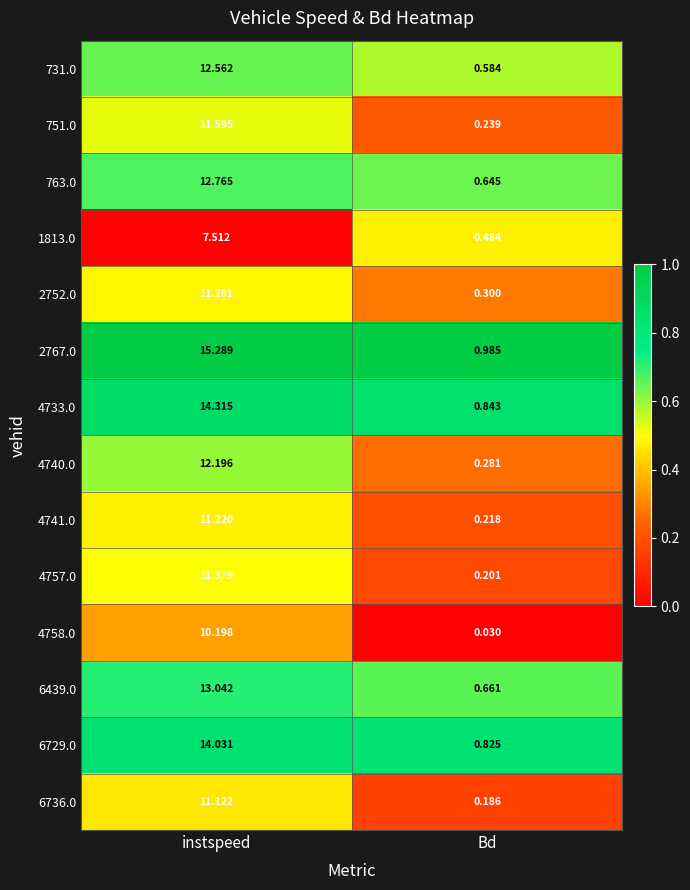

At which label does 2767.0 first exceed 15?

instspeed